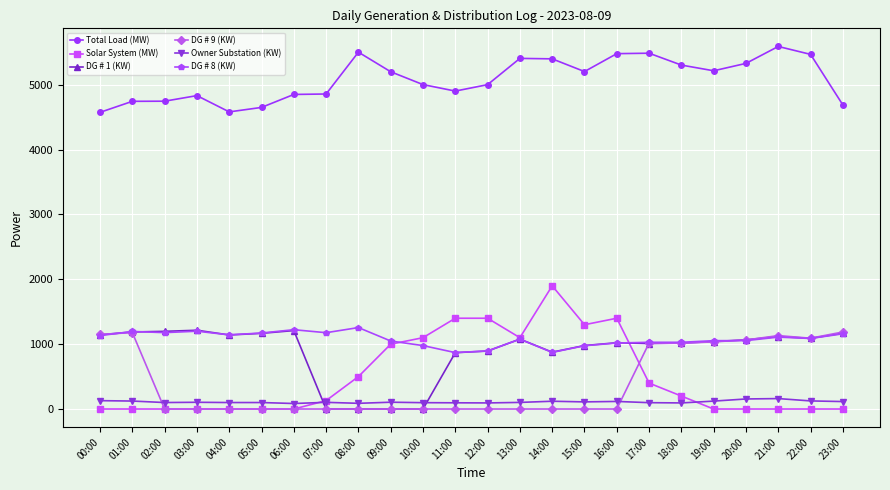

True or false: Owner Substation (KW) and DG # 1 (KW) intersect in this chart.

True